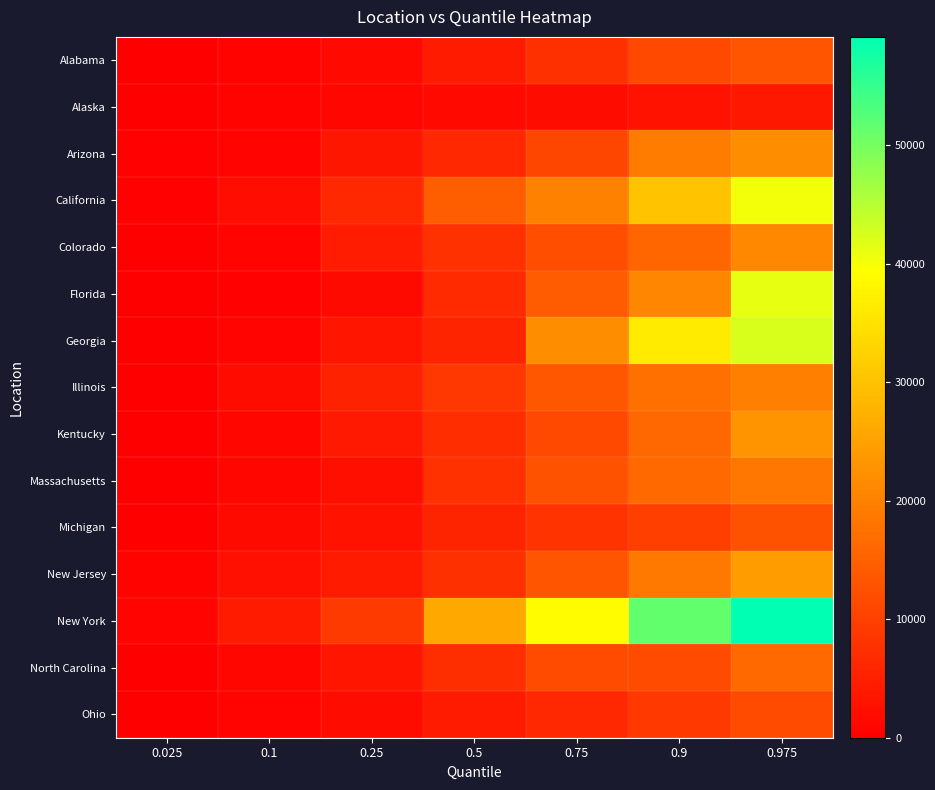

Between 0.25 and 0.1, which is larger?

0.25